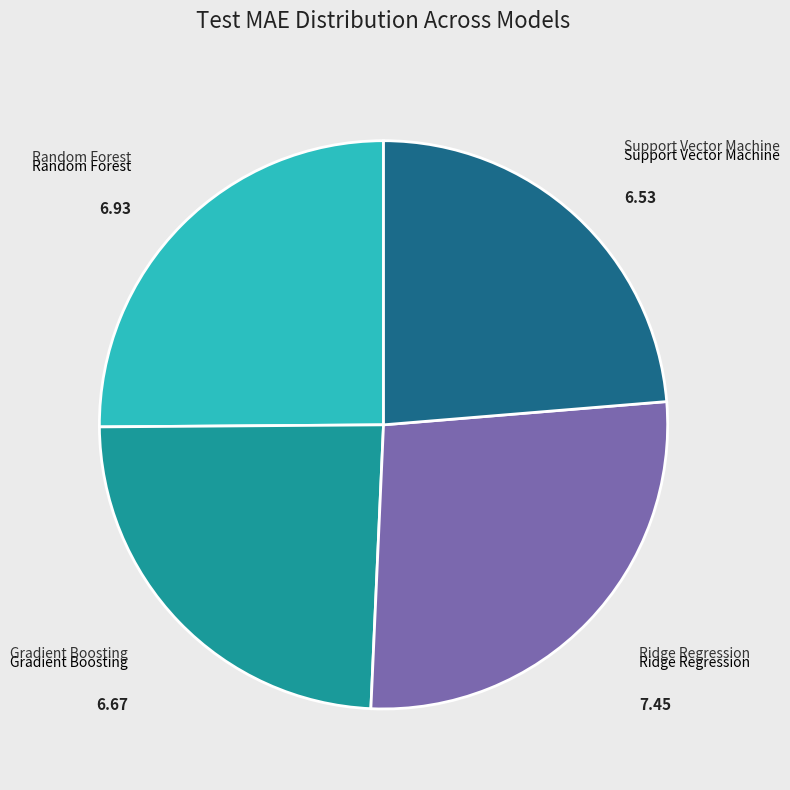

Is the sum of Support Vector Machine and Ridge Regression greater than half?

Yes